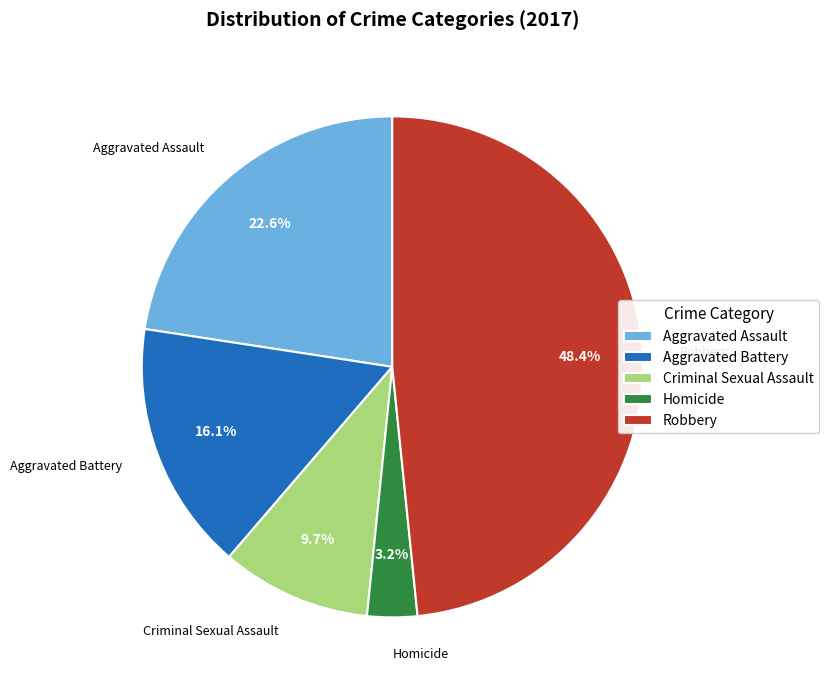

Rank the categories by value from lowest to highest.

Homicide, Criminal Sexual Assault, Aggravated Battery, Aggravated Assault, Robbery